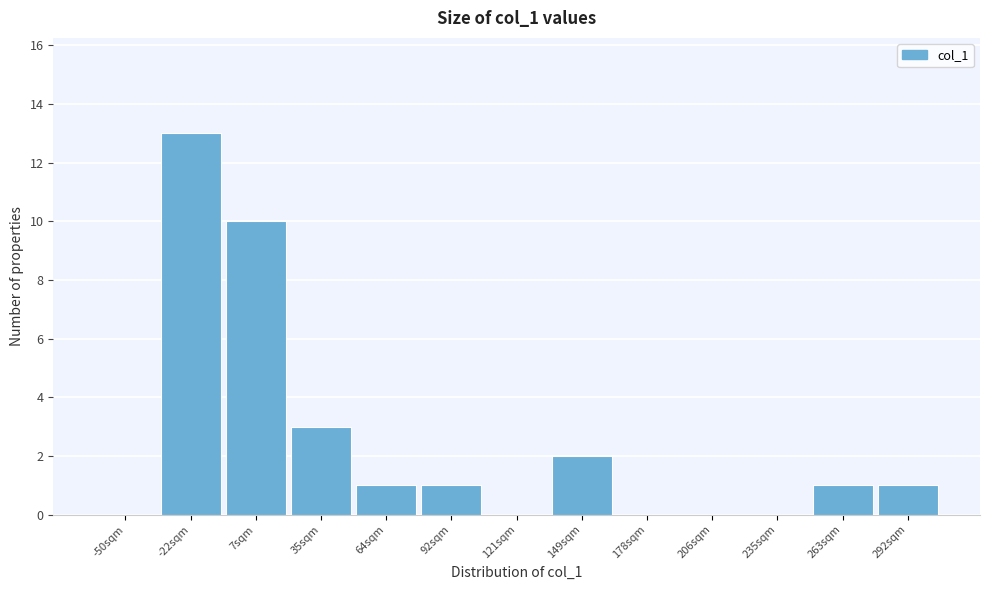

Reading right to left, list all the values displayed in this chart.

292sqm=1	263sqm=1	235sqm=0	206sqm=0	178sqm=0	149sqm=2	121sqm=0	92sqm=1	64sqm=1	35sqm=3	7sqm=10	-22sqm=13	-50sqm=0